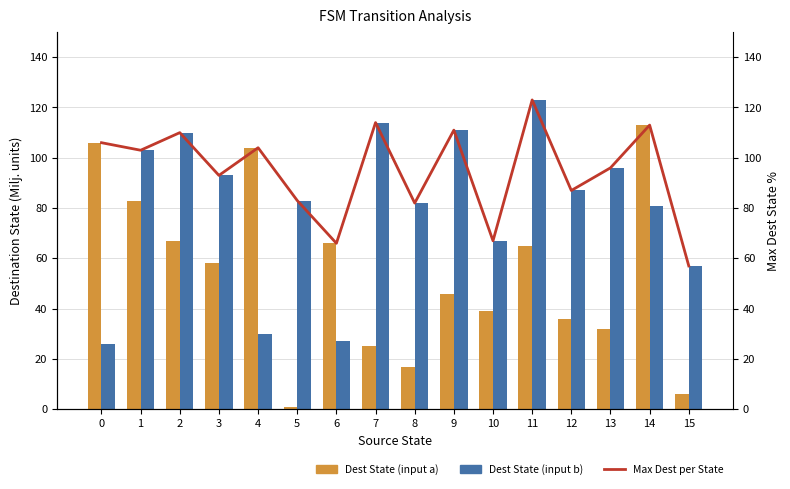

Which series changed the most between 0 and 13?

Dest State (input a)